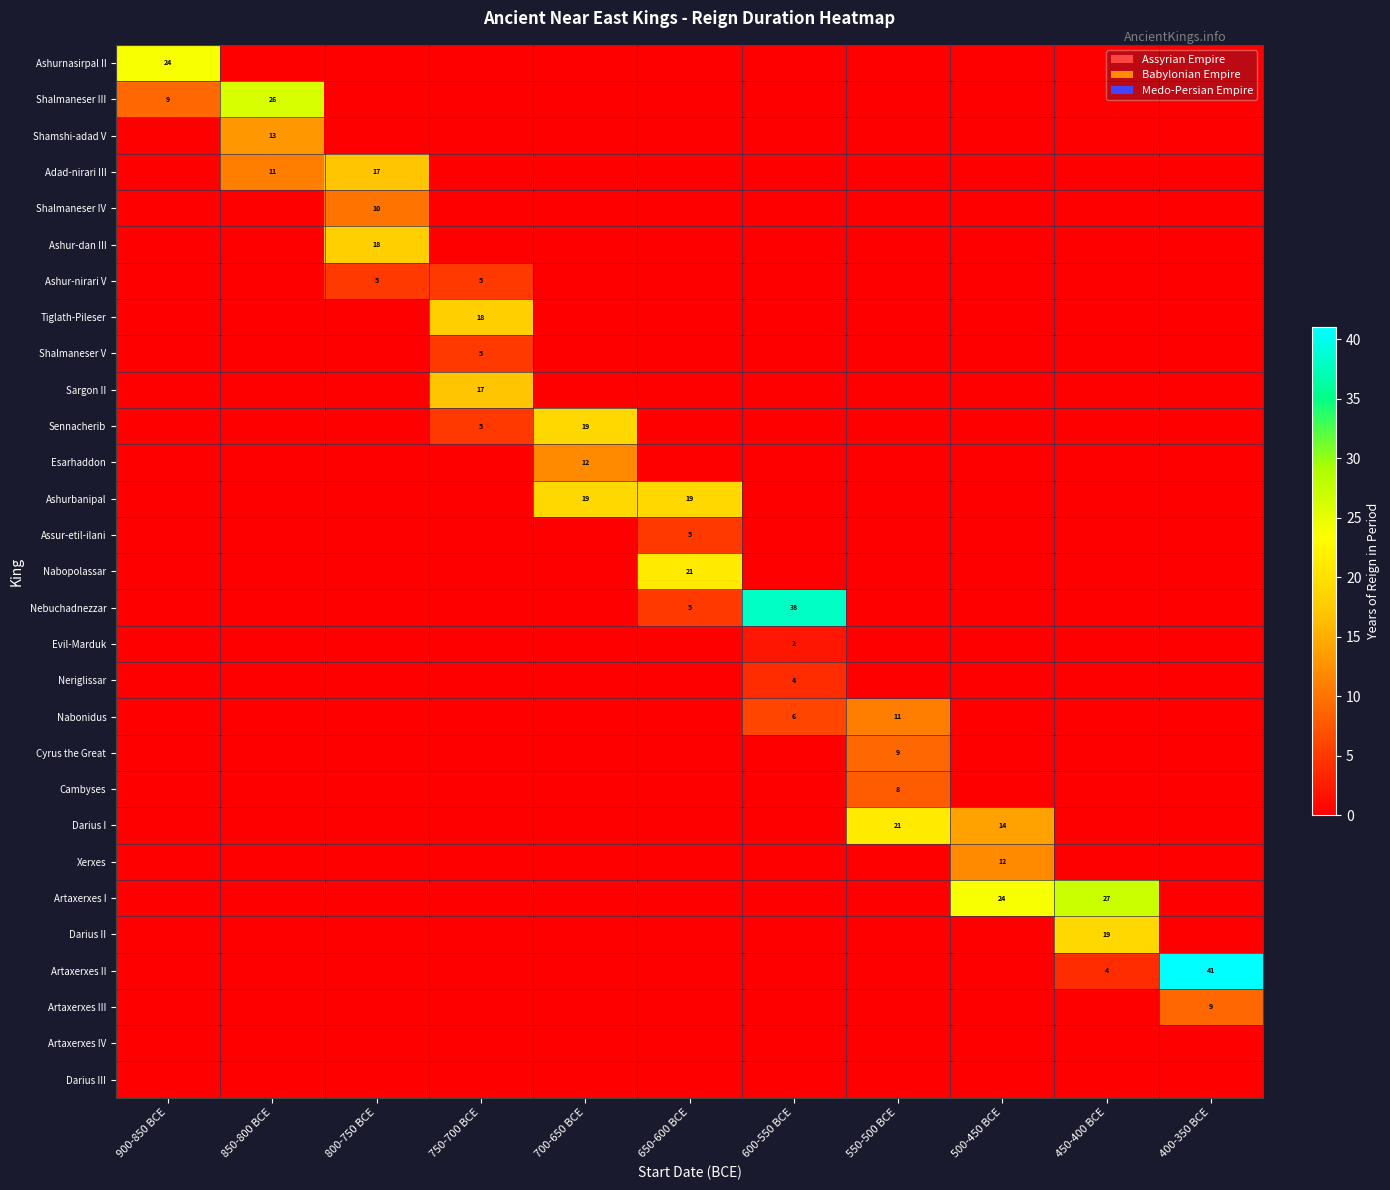

At which category does the chart reach its peak across all series?

400-350 BCE